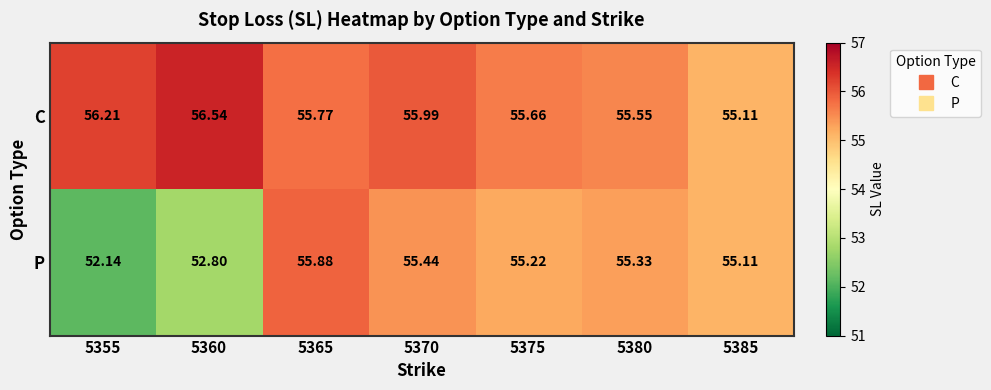

Which series has the largest range (max minus min)?

P